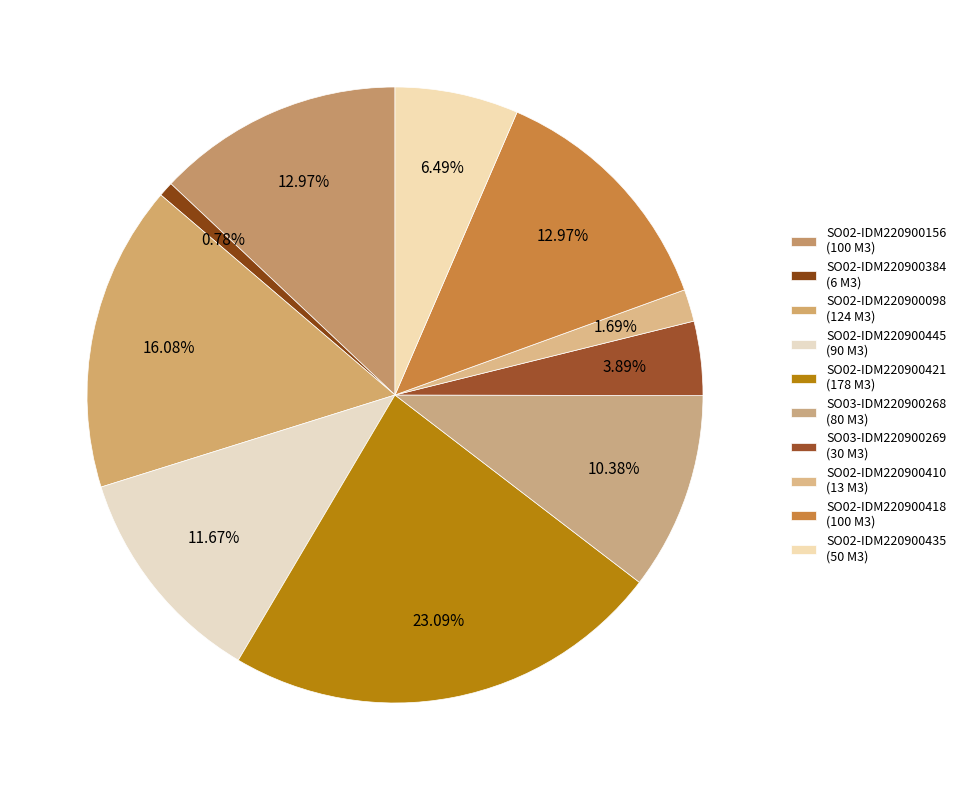

To the nearest percent, what is the difference between the SO02-IDM220900435 and SO02-IDM220900410 slice percentages?

5%